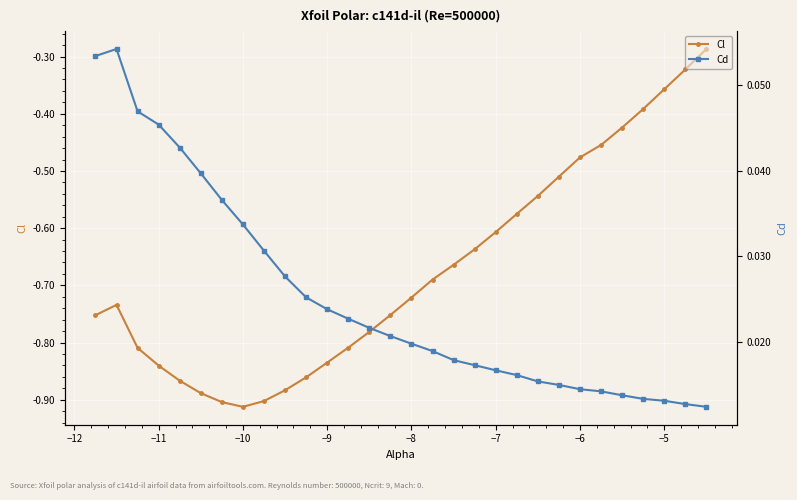

The value of Cl at −9 is -1.5. True or false?

False